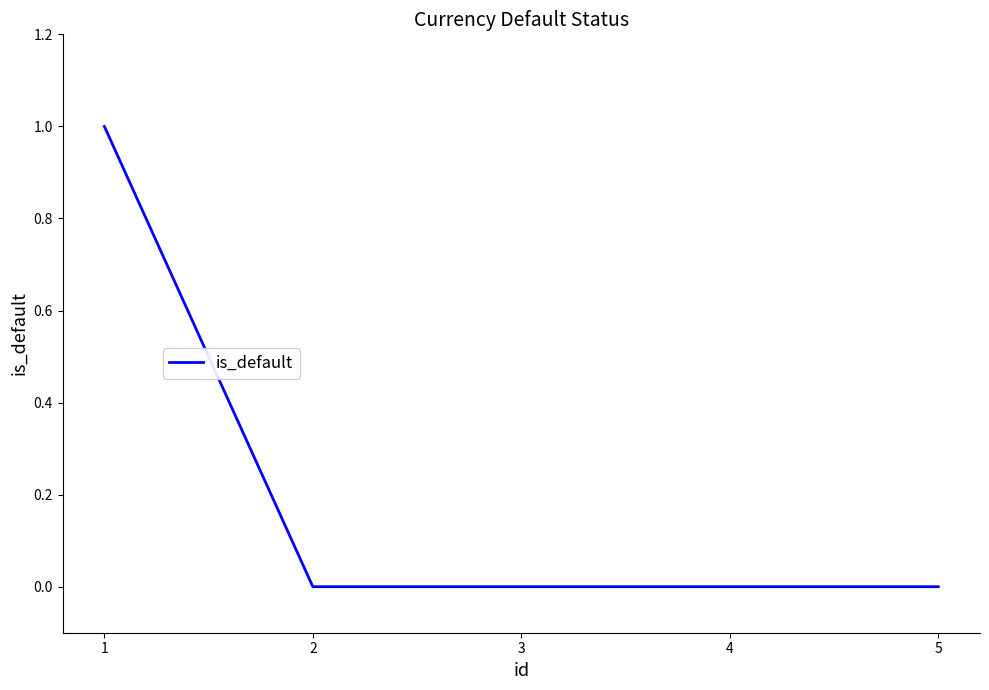

The value at 4 is 0. True or false?

True